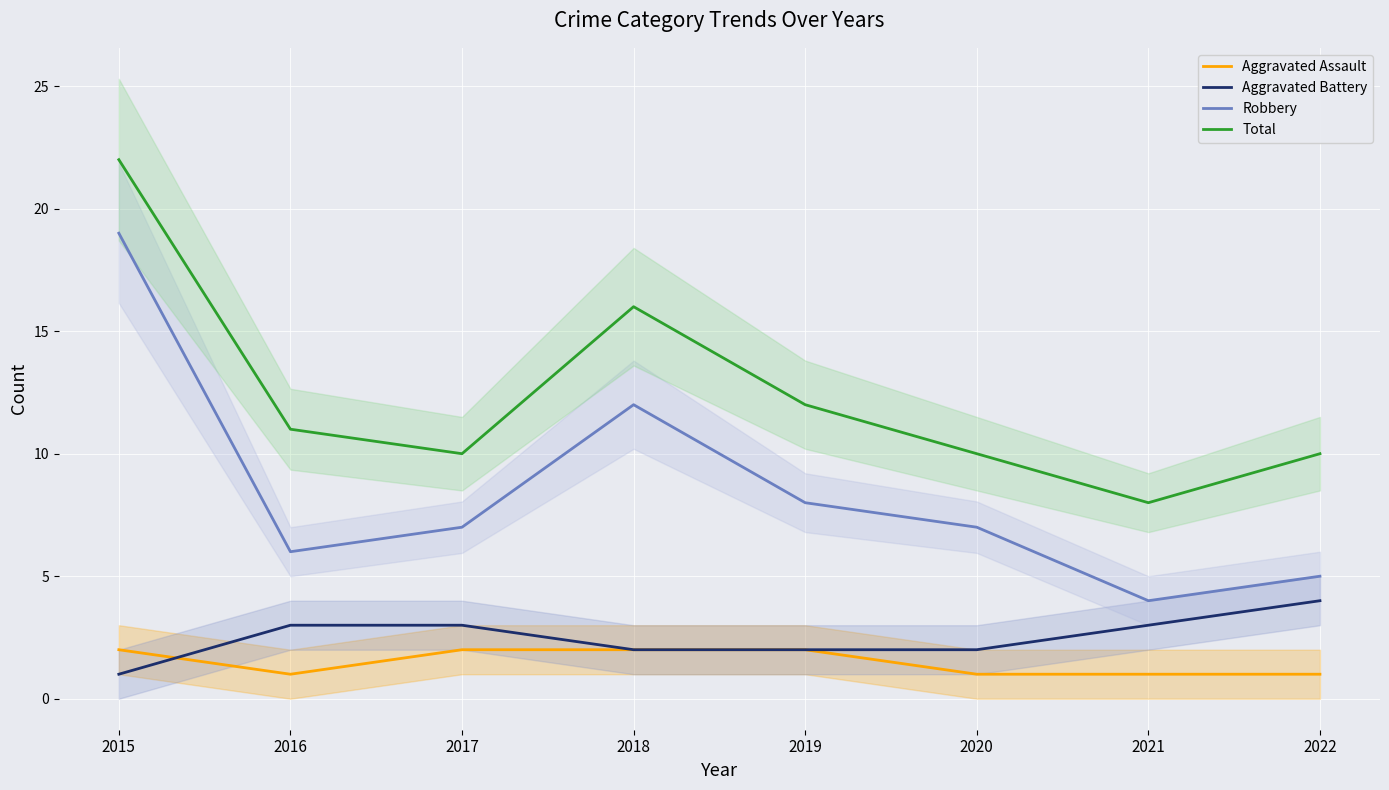

At how many categories does at least one series exceed 2?

8